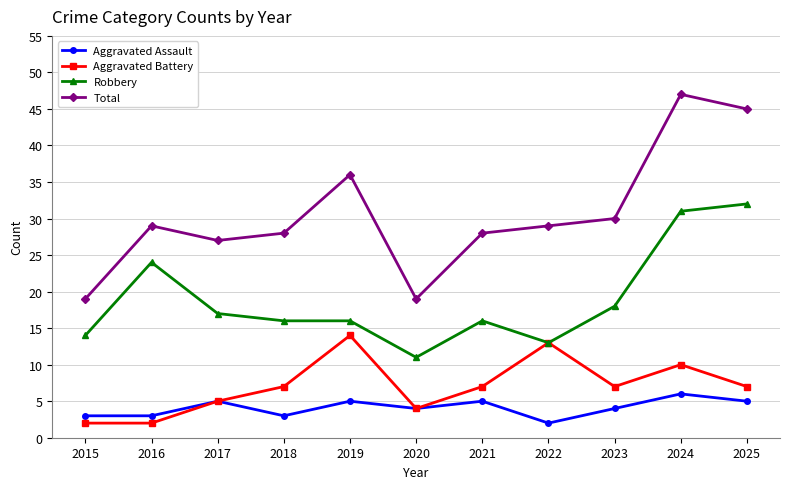

Does the chart display data point markers on the line(s)?

Yes